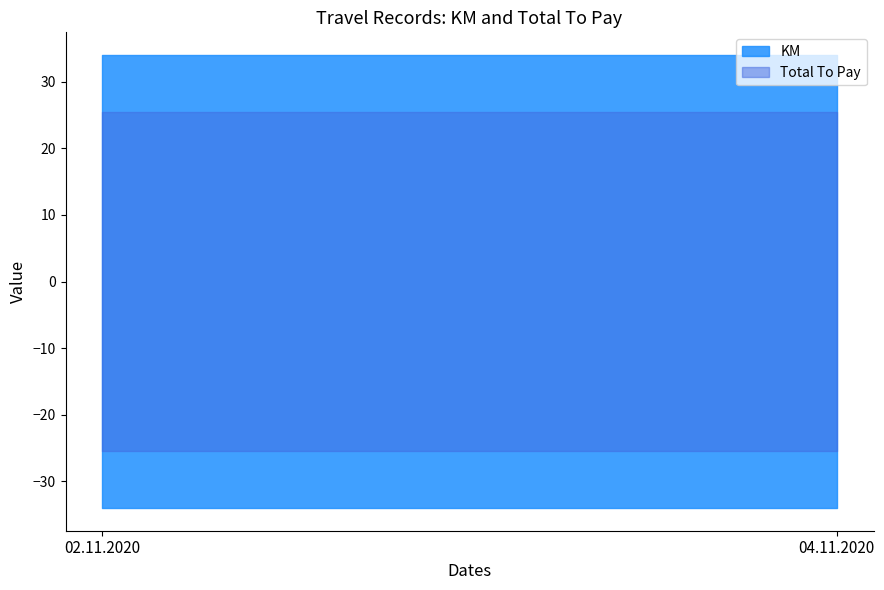

What are all the series names shown in the legend?

KM, Total To Pay